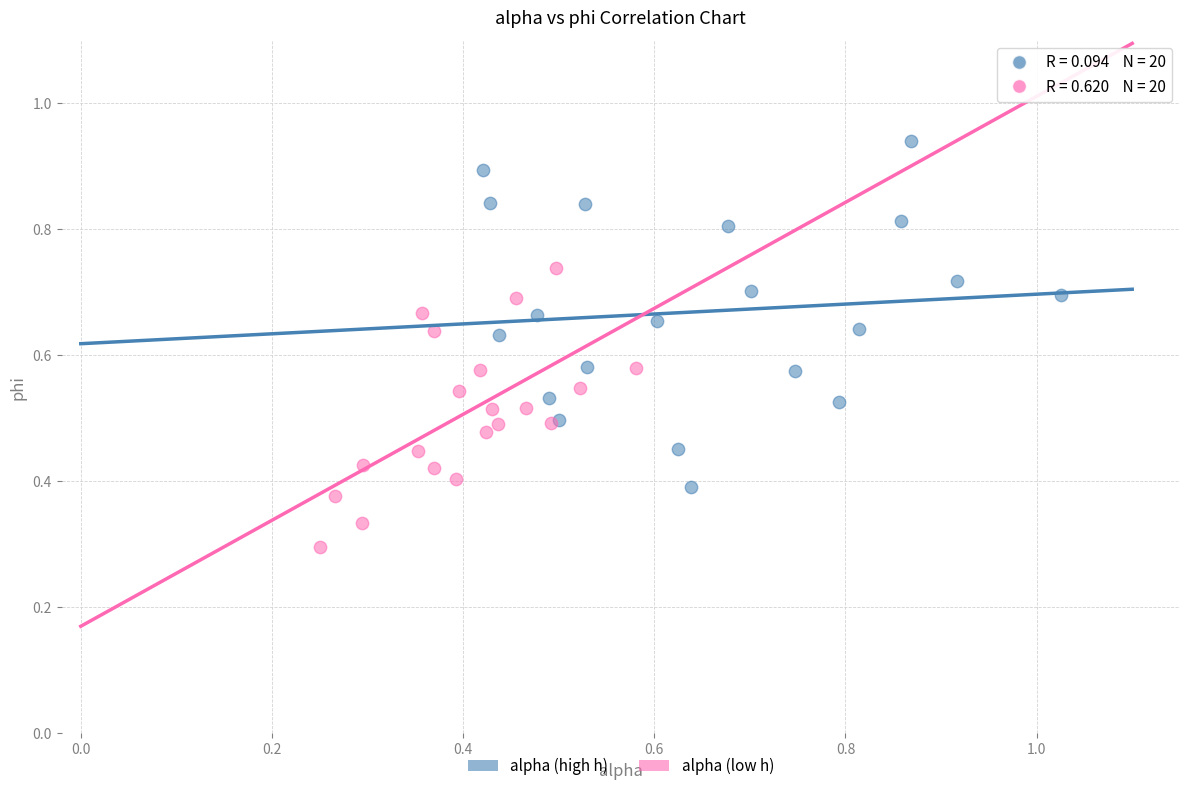

Which series has the largest Y range (max minus min)?

alpha (high h)